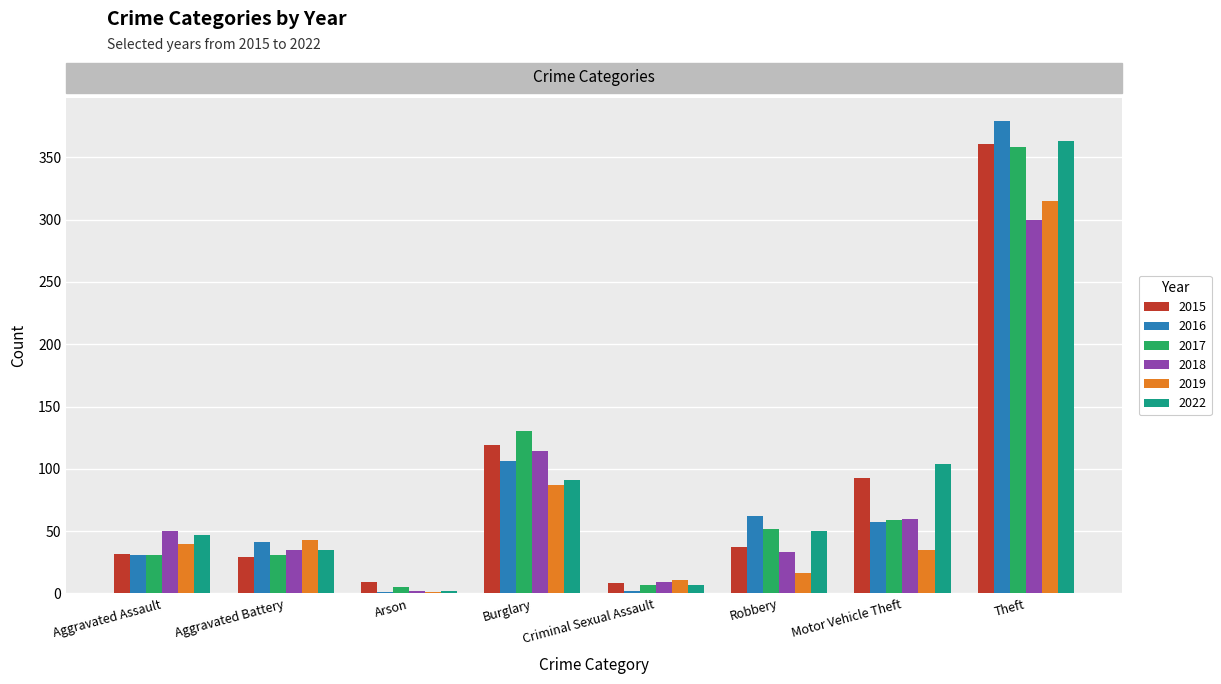

Is the value of 2016 at Aggravated Battery greater than the value of 2022 at Theft?

No